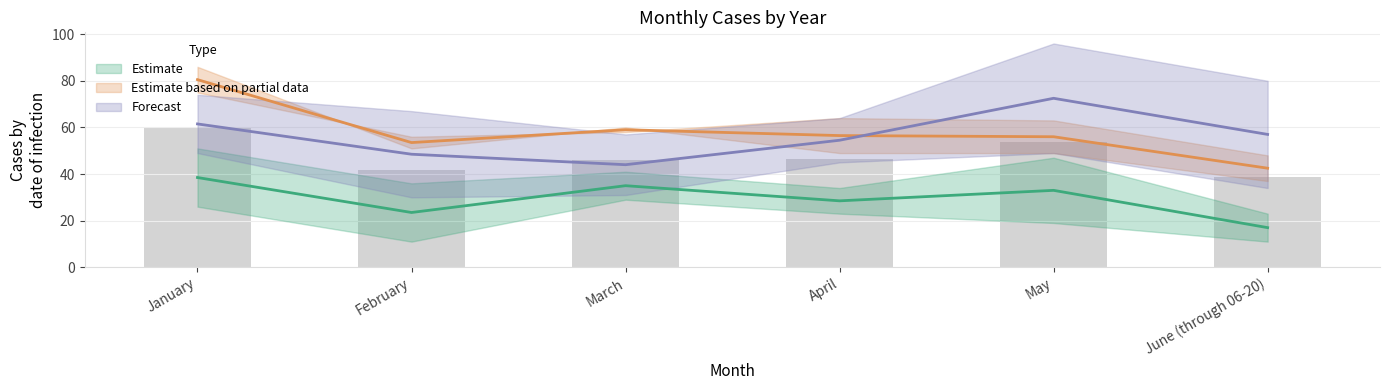

The 2015 series shows 16 at March. True or false?

False